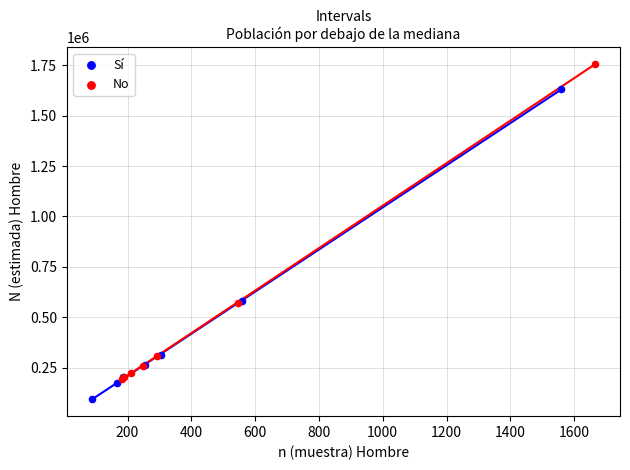

Which series contains the lowest Y value?

Sí